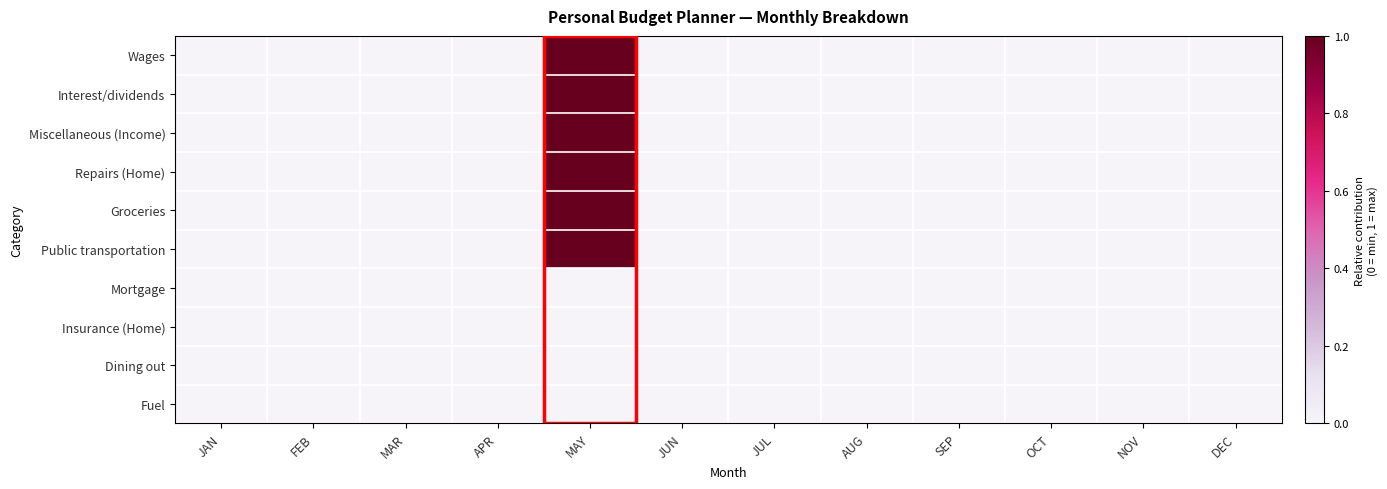

Which series has the largest total across all categories?

Wages